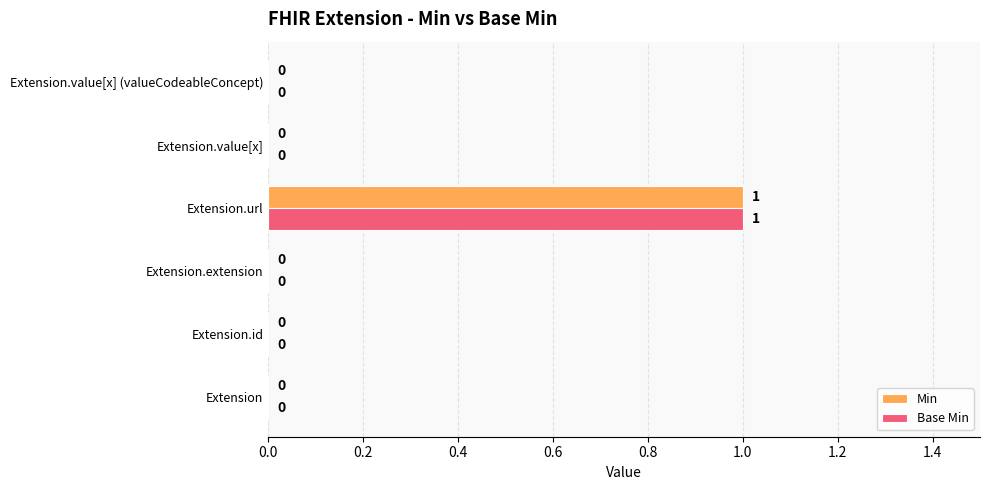

True or false: Min has a value of 0 at Extension.id.

True